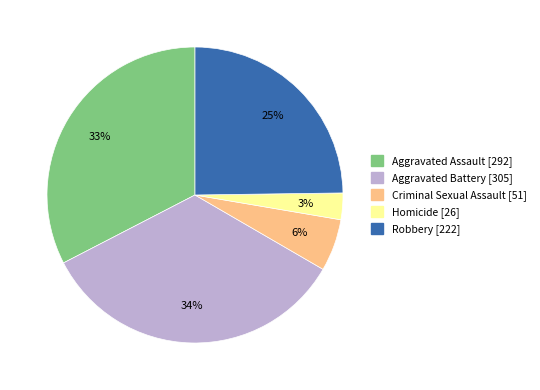

To the nearest percent, what is the difference between the Aggravated Assault and Robbery slice percentages?

8%